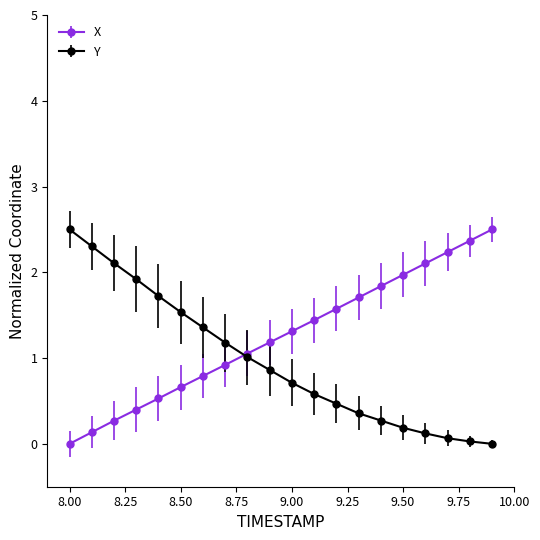

Rank the series by their average value, from highest to lowest.

X, Y